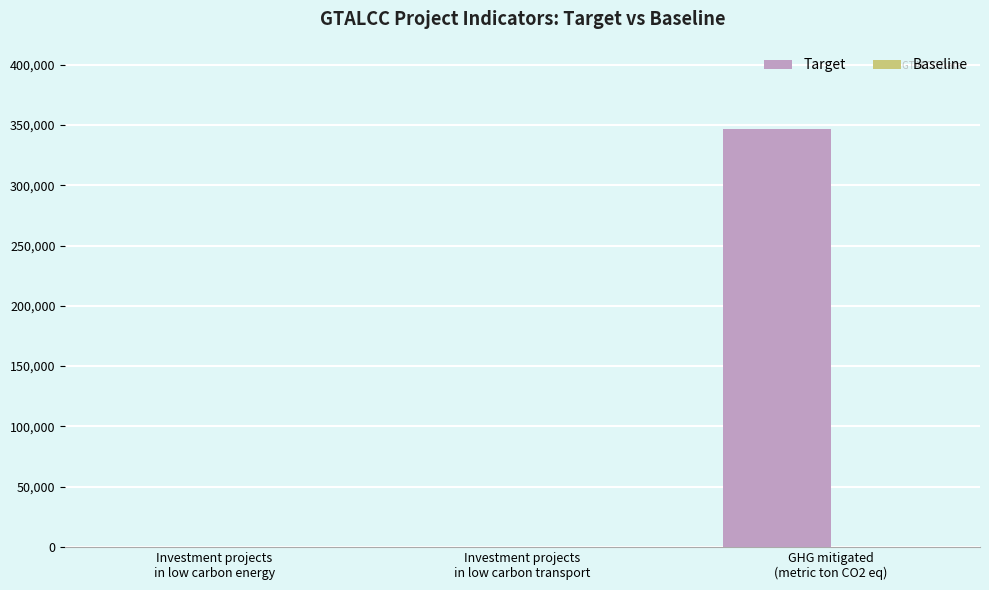

What is the maximum value shown in the chart?

346442